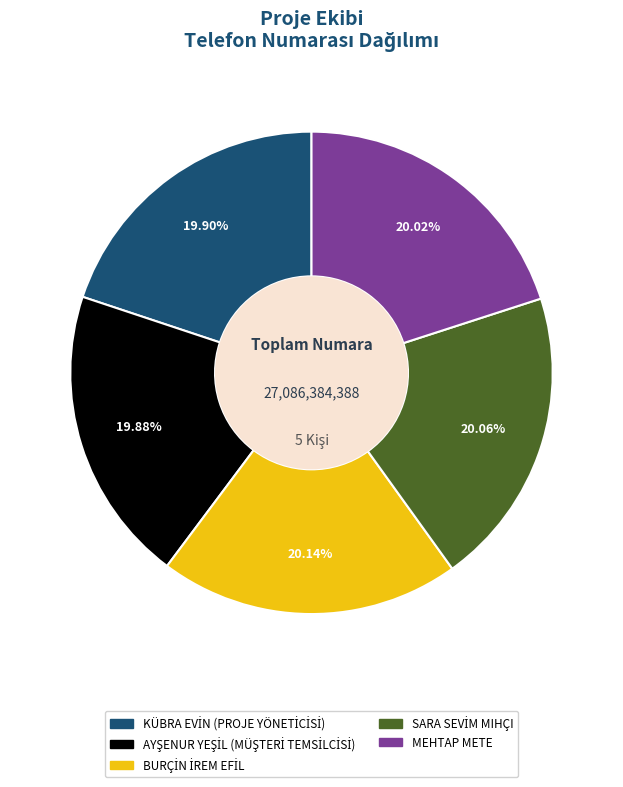

Does any single category account for the majority?

No